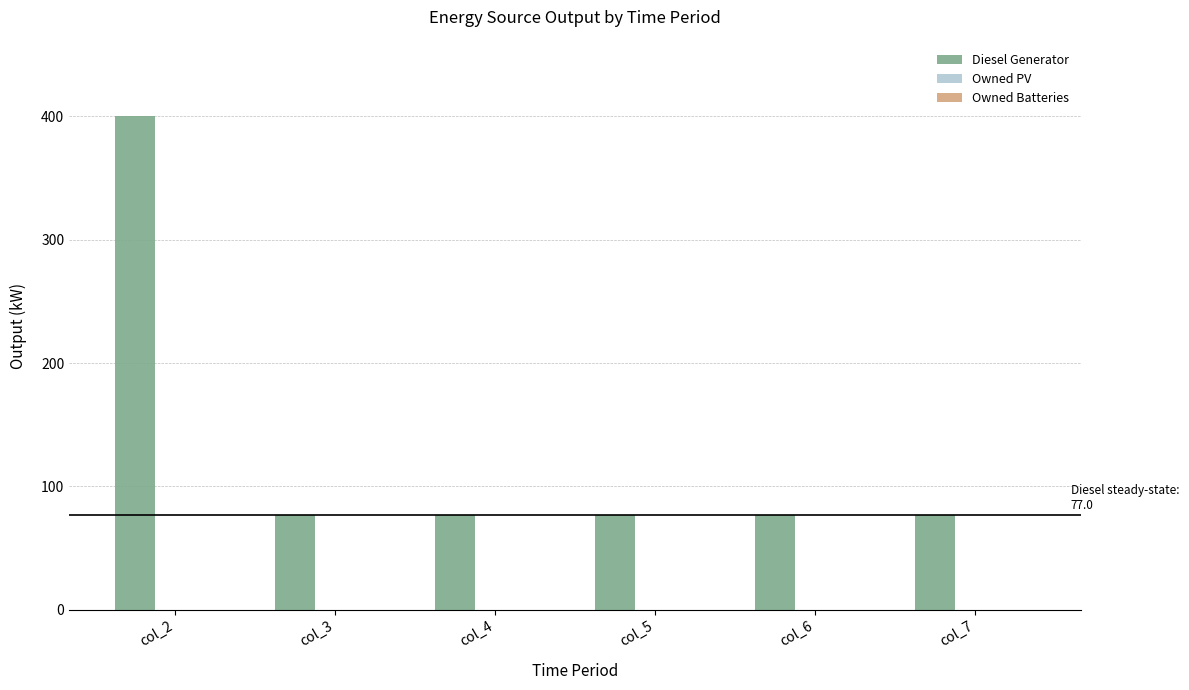

Is it true that the value at col_7 is 77?

True